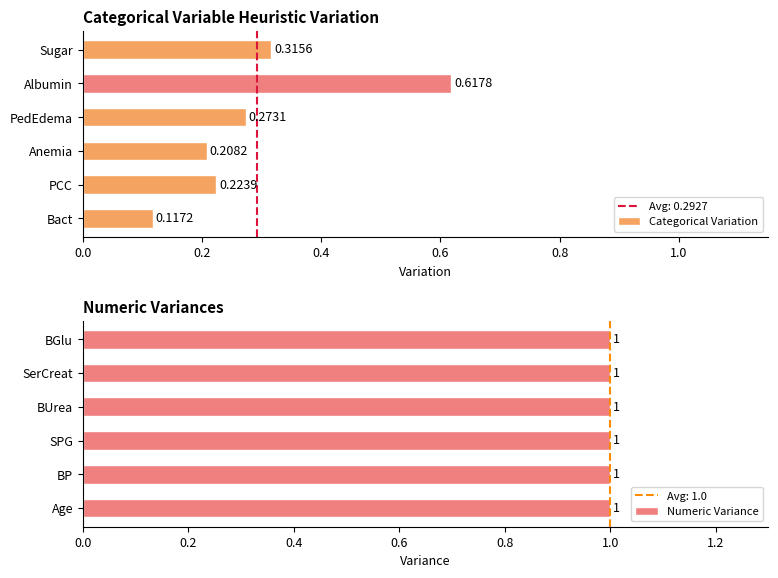

At which label is Categorical Variation closest to 0?

Bact